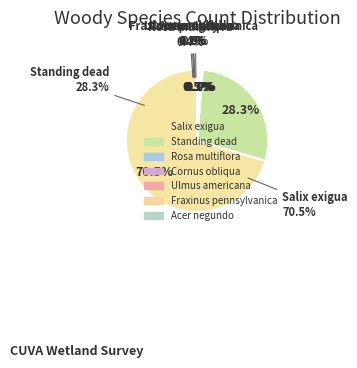

Between Standing dead and Salix exigua, which is larger?

Salix exigua